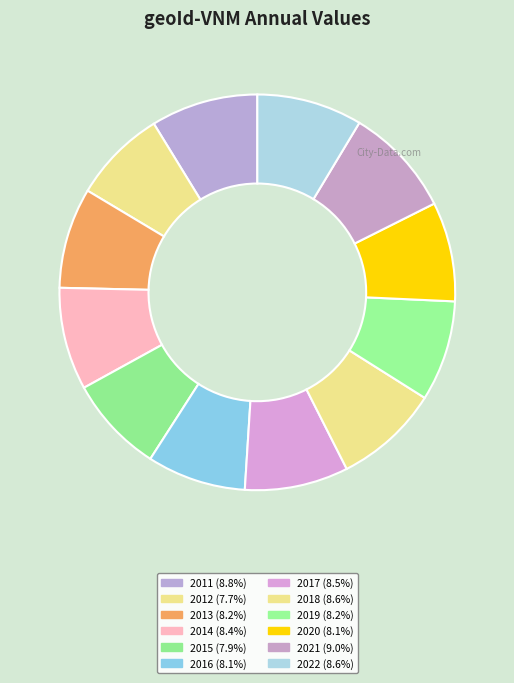

What is the total percentage of 2018 and 2022?

17.2%